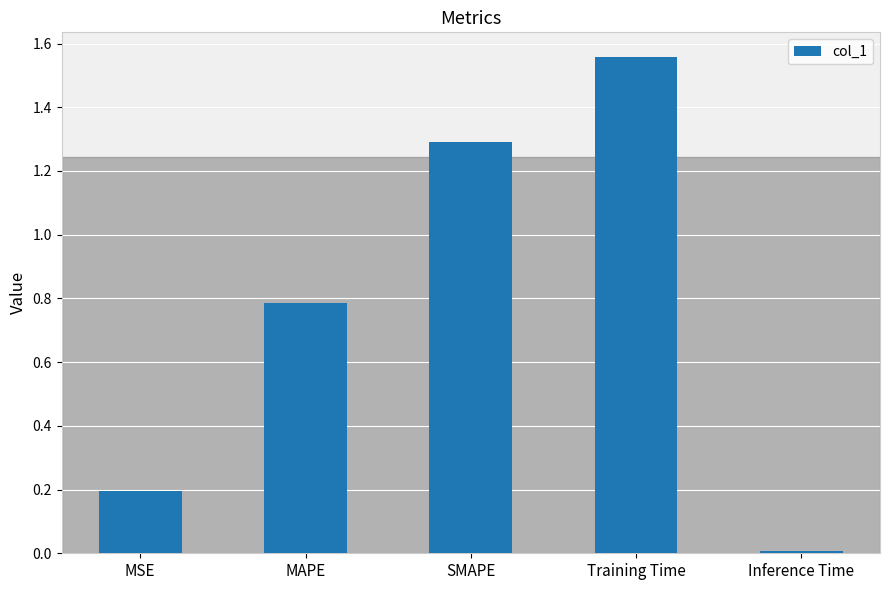

What position from the right is MSE?

5